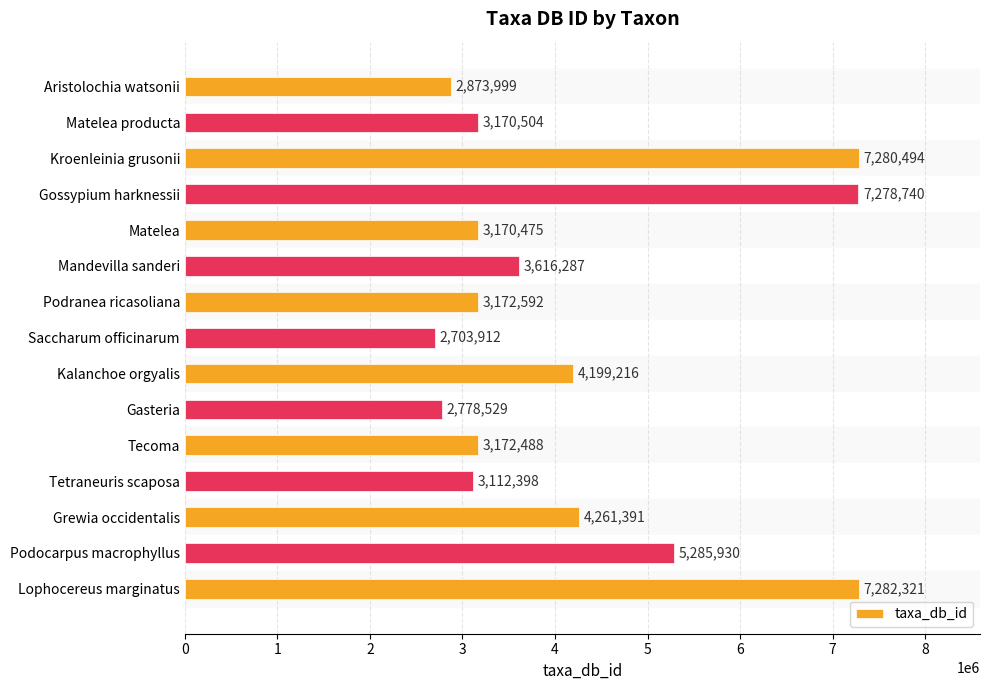

What is the average value?

4223952